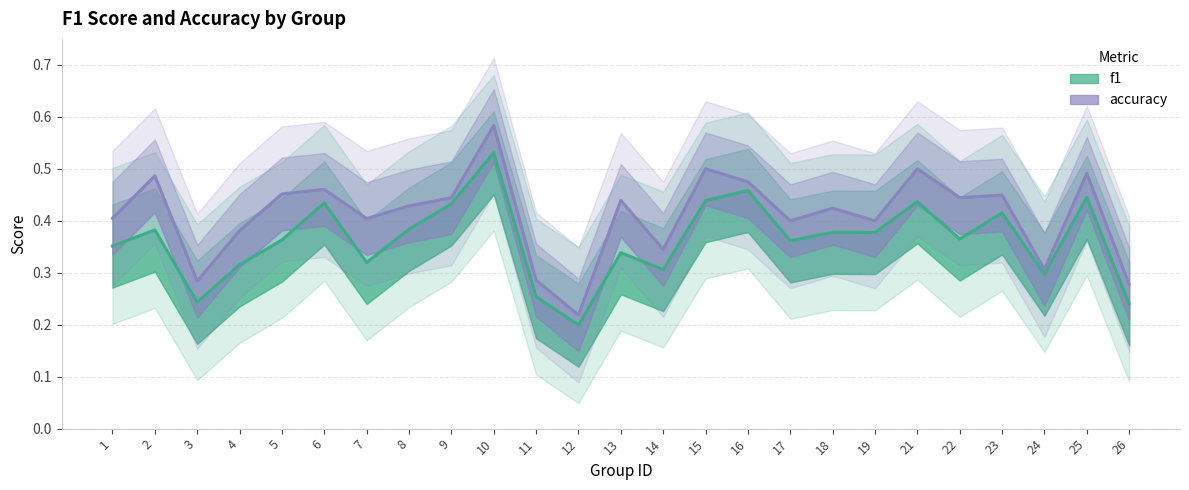

List the labels in order of f1 value, smallest first.

12, 26, 3, 11, 24, 14, 4, 7, 13, 1, 17, 5, 22, 19, 18, 2, 8, 23, 9, 6, 21, 15, 25, 16, 10